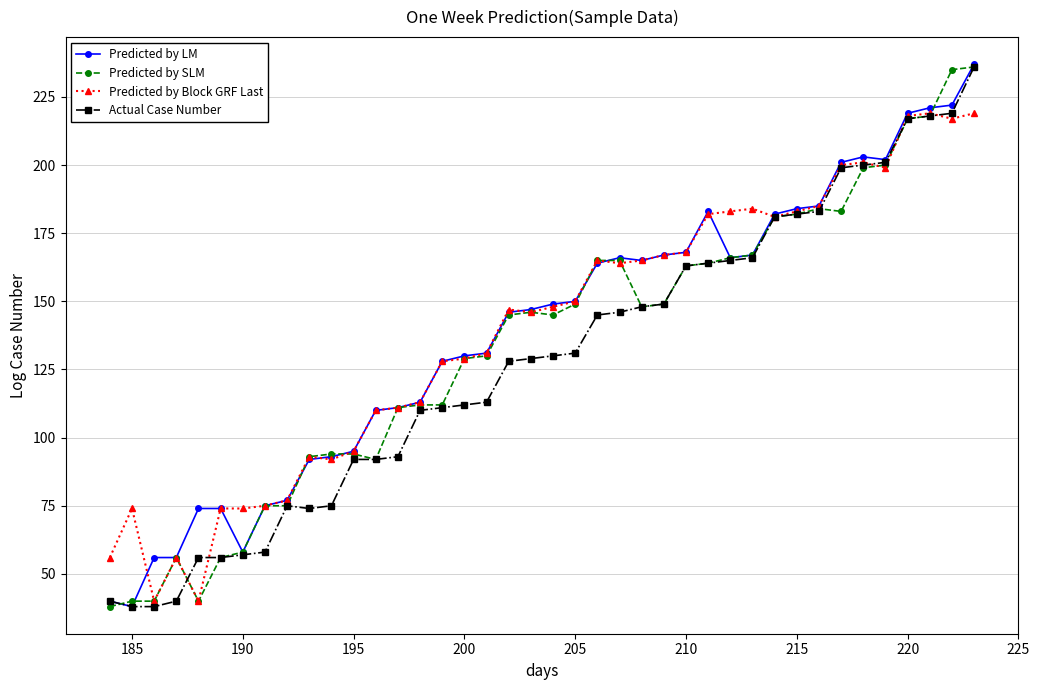

How many data points does each series have?

40